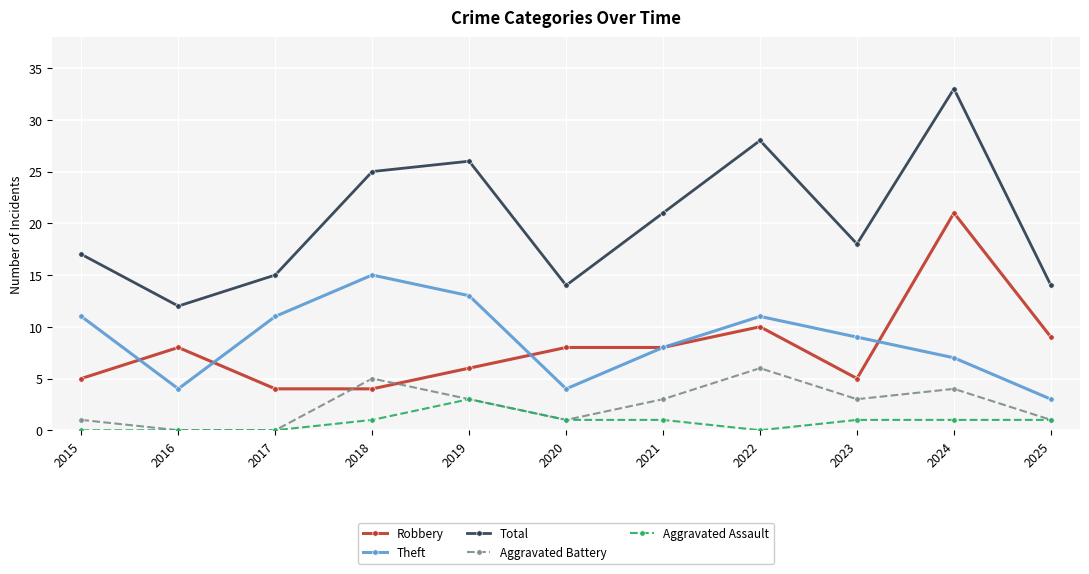

What is the sum of the Aggravated Battery values at 2016 and 2023?

3